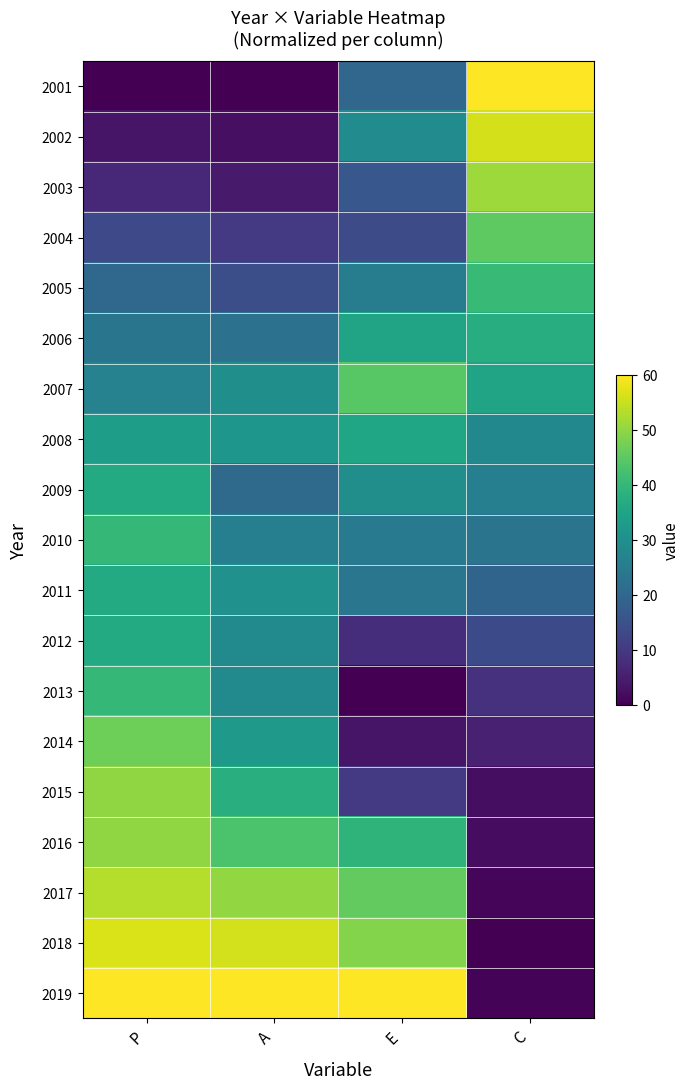

How many series are shown in this chart?

19